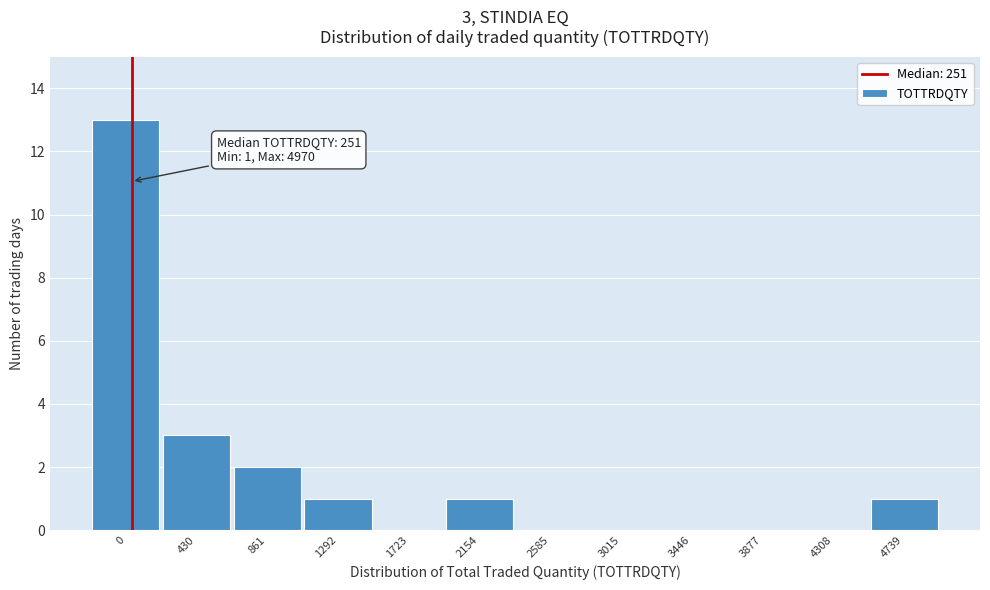

Reading left to right, transcribe all the data shown in this chart.

0=13	430=3	861=2	1292=1	1723=0	2154=1	2585=0	3015=0	3446=0	3877=0	4308=0	4739=1